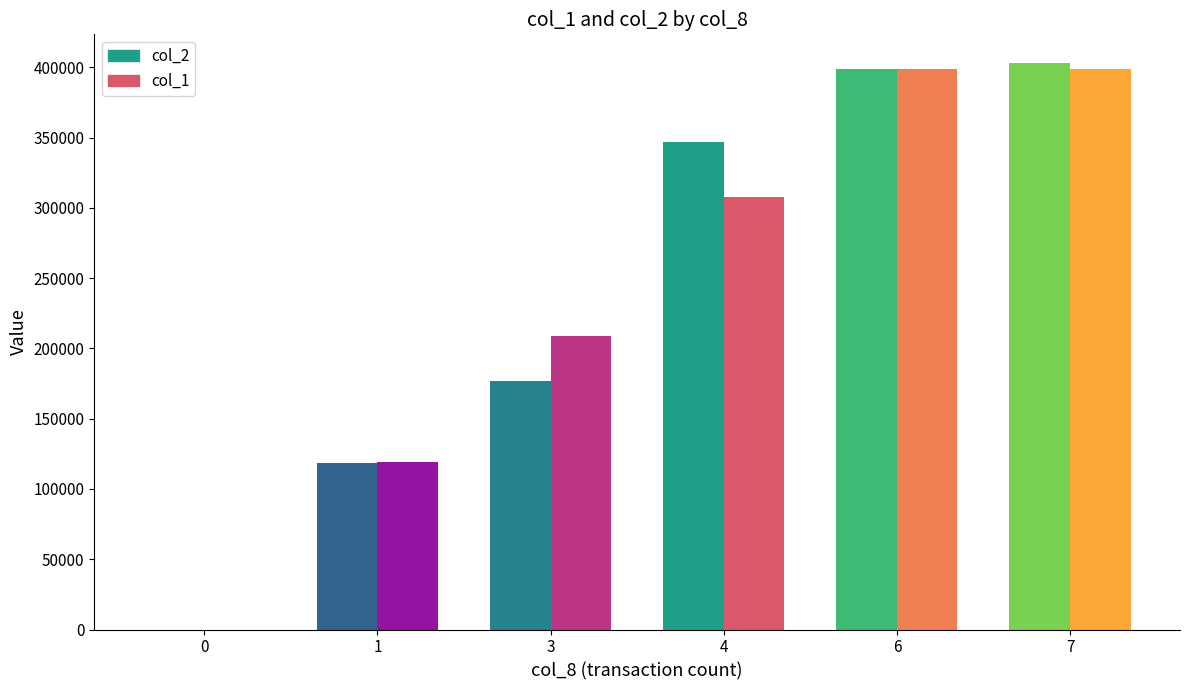

Count the col_1 values in the range 119000 to 399000.

5